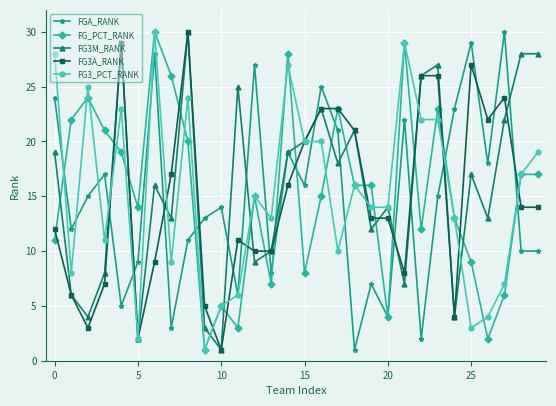

What is the value of the FGA_RANK point at the 6th from the left?

9